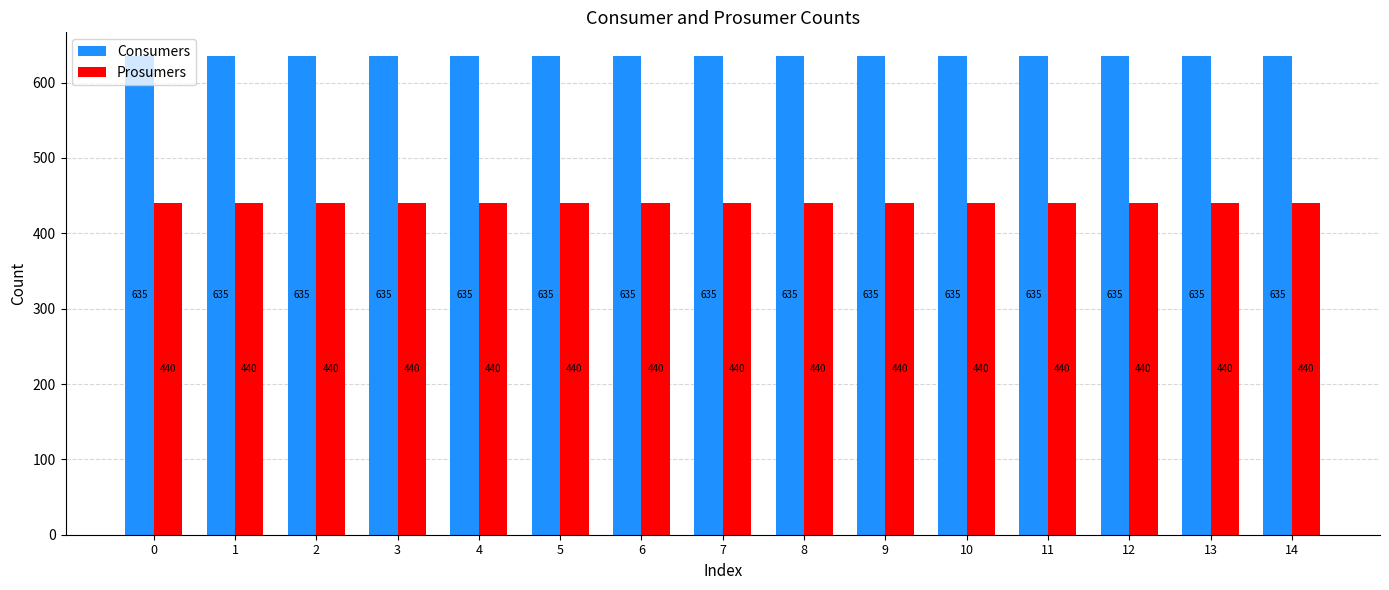

Does the chart contain any negative values?

No